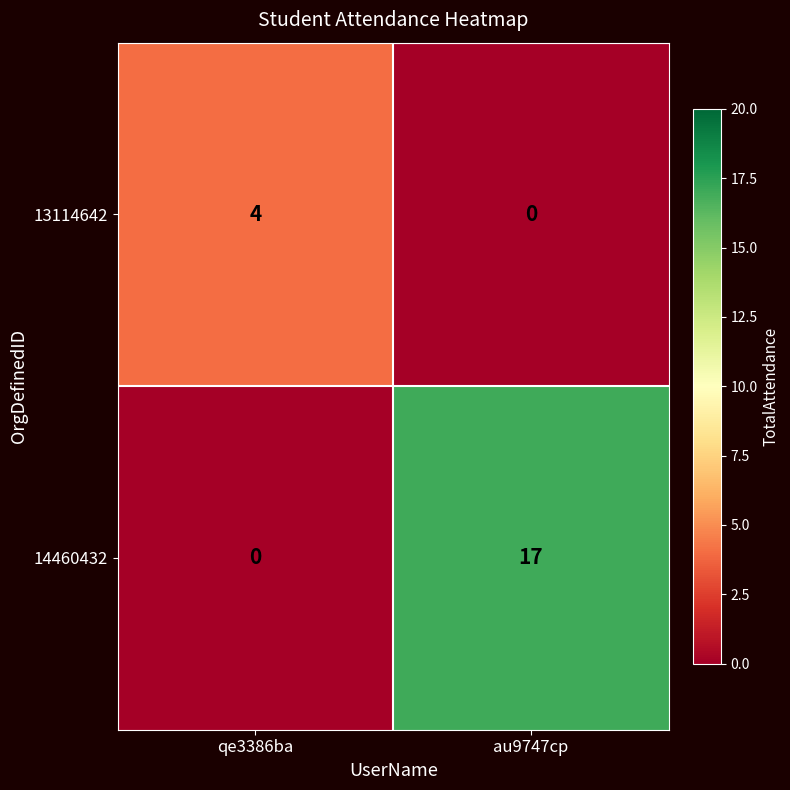

True or false: 13114642 has a value of 4 at qe3386ba.

True